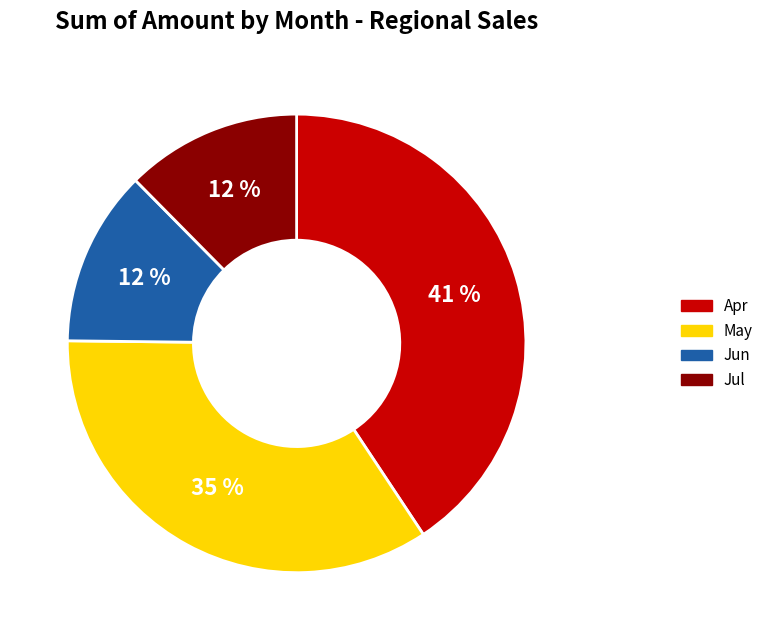

To the nearest percent, what is the combined percentage of May and Jul?

47%